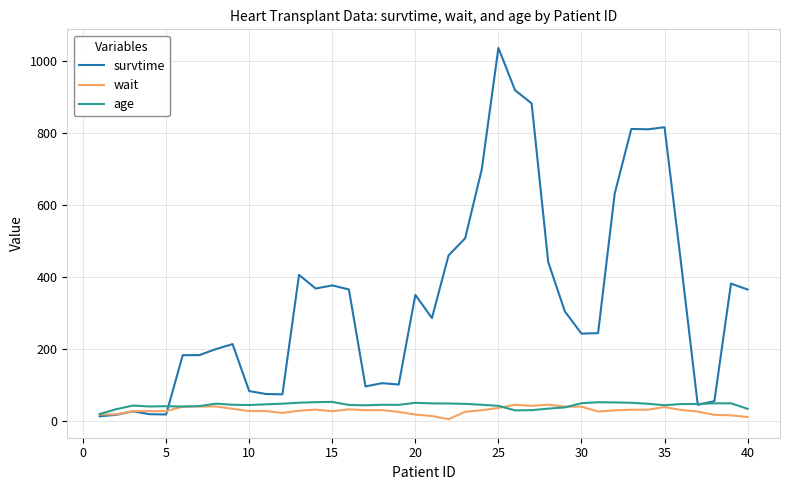

Which series has the largest range (max minus min)?

survtime